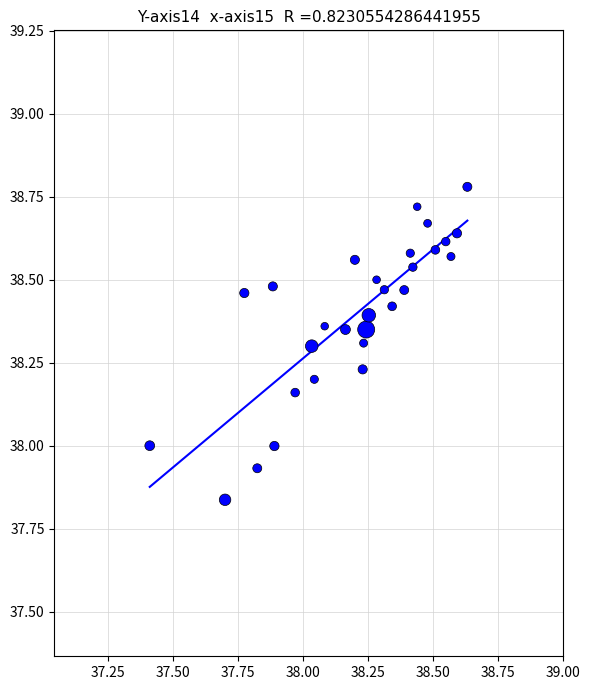

What is the range of X values (max minus min)?

1.2